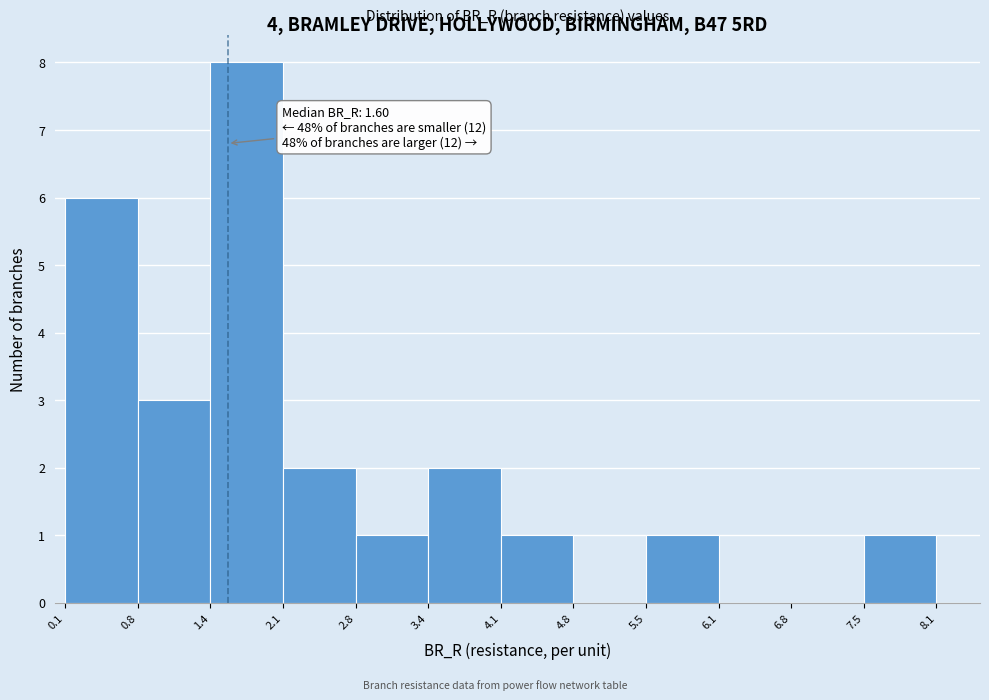

Which range on the x-axis has the tallest bar?

1.4 to 2.1